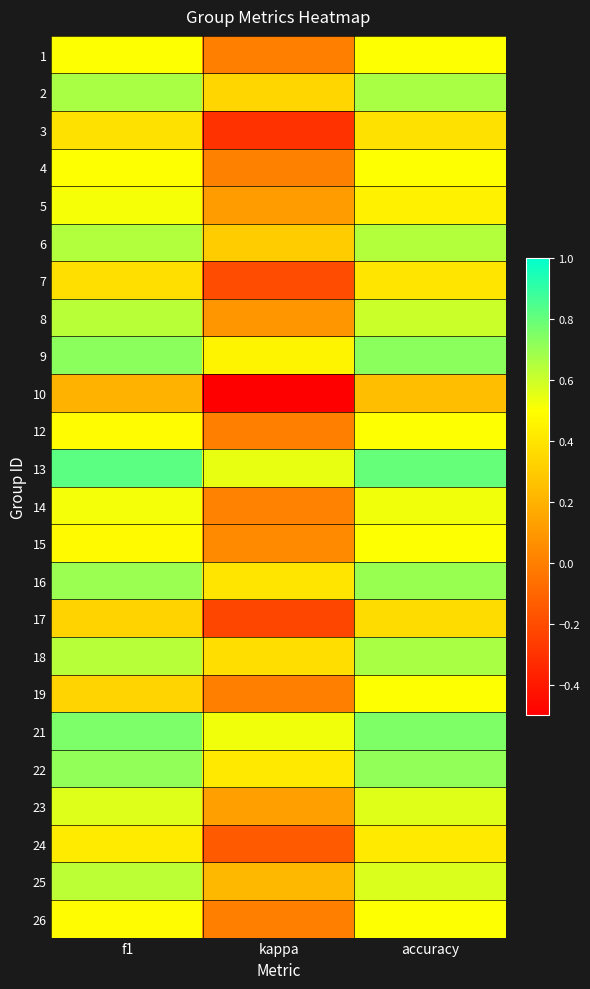

Reading left to right, what are all the values shown in this chart?

1: f1=0.5	kappa=0.0	accuracy=0.5
2: f1=0.7	kappa=0.3	accuracy=0.7
3: f1=0.4	kappa=-0.3	accuracy=0.4
4: f1=0.5	kappa=0.0	accuracy=0.5
5: f1=0.5	kappa=0.1	accuracy=0.4
6: f1=0.6	kappa=0.3	accuracy=0.6
7: f1=0.4	kappa=-0.2	accuracy=0.4
8: f1=0.6	kappa=0.1	accuracy=0.6
9: f1=0.7	kappa=0.5	accuracy=0.7
10: f1=0.2	kappa=-0.5	accuracy=0.2
12: f1=0.5	kappa=0.0	accuracy=0.5
13: f1=0.8	kappa=0.5	accuracy=0.8
14: f1=0.5	kappa=0.0	accuracy=0.5
15: f1=0.5	kappa=0.0	accuracy=0.5
16: f1=0.7	kappa=0.4	accuracy=0.7
17: f1=0.3	kappa=-0.2	accuracy=0.4
18: f1=0.6	kappa=0.4	accuracy=0.7
19: f1=0.3	kappa=0.0	accuracy=0.5
21: f1=0.8	kappa=0.5	accuracy=0.8
22: f1=0.7	kappa=0.4	accuracy=0.7
23: f1=0.6	kappa=0.1	accuracy=0.6
24: f1=0.4	kappa=-0.1	accuracy=0.4
25: f1=0.6	kappa=0.2	accuracy=0.6
26: f1=0.5	kappa=0.0	accuracy=0.5